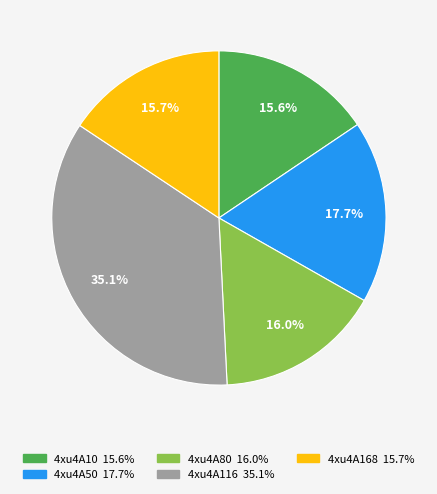

To the nearest percent, what is the difference between the 4xu4A80 and 4xu4A116 slice percentages?

19%